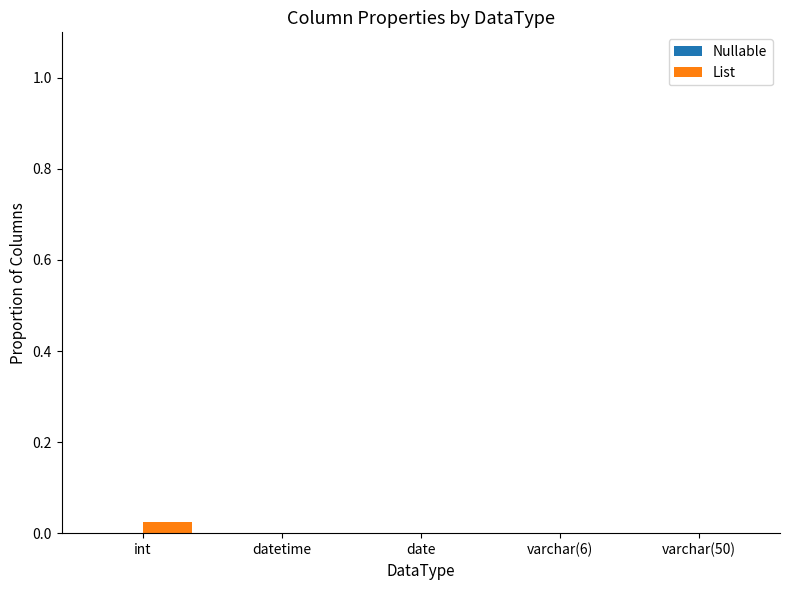

At which category does the chart reach its peak across all series?

int